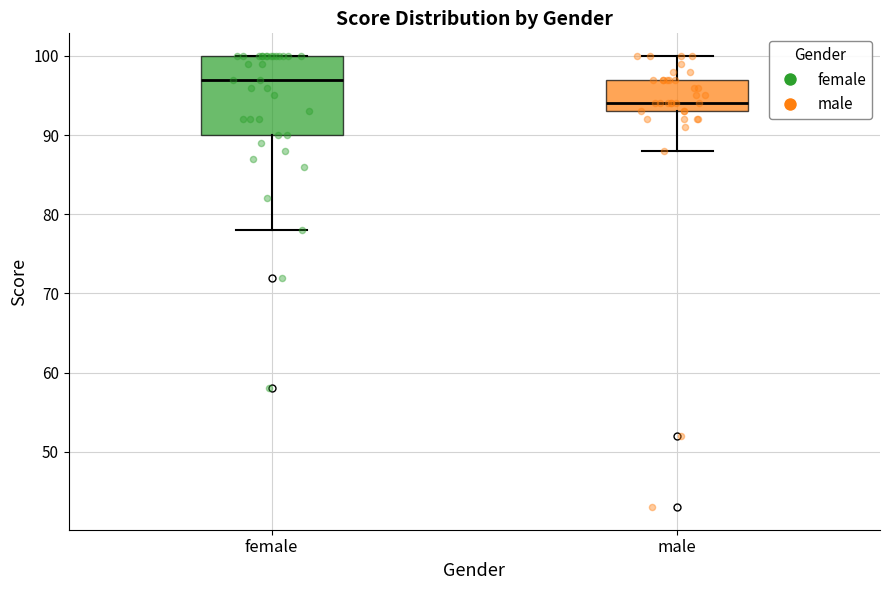

Reading left to right, read every box against the y-axis: the position of its median line, the range the box covers, and the ends of its whiskers. The values are not printed on the chart, so give them approximately, as read against the axis.

female: median 97, box 90 to 100, whiskers 78 to 100
male: median 94, box 93 to 97, whiskers 88 to 100